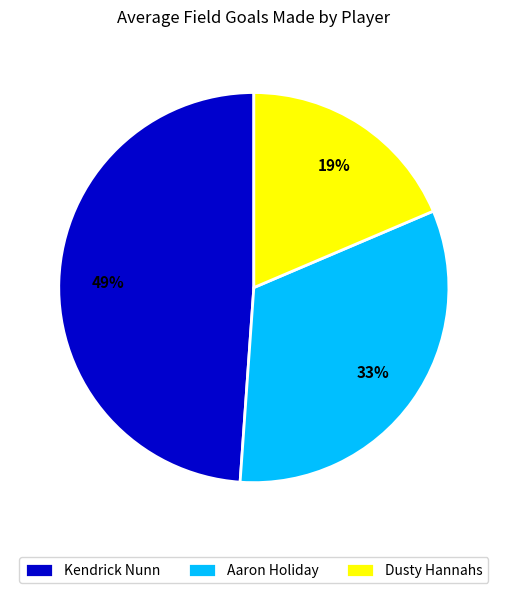

Which has a higher value, Aaron Holiday or Kendrick Nunn?

Kendrick Nunn